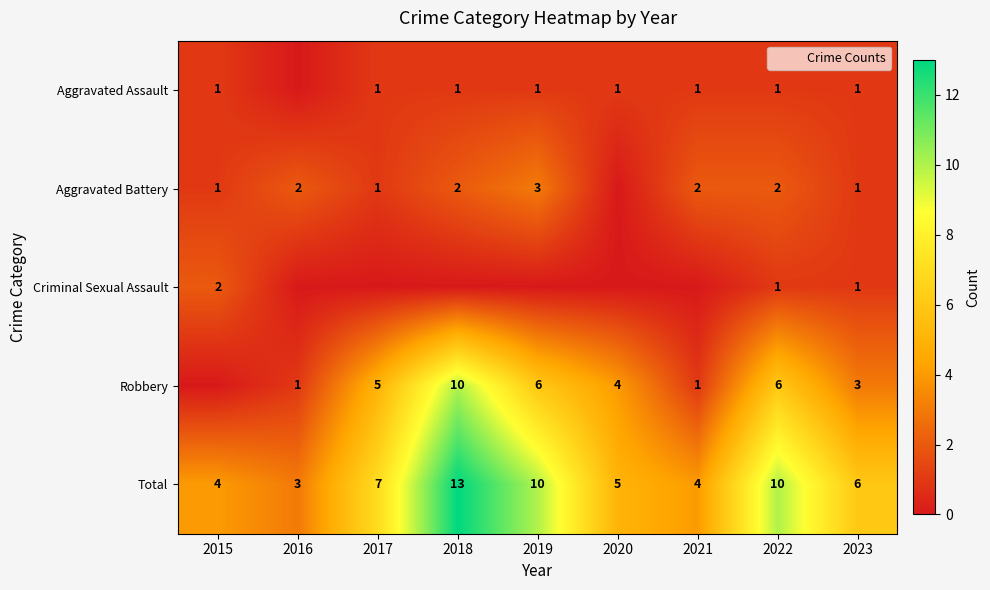

What is the sum of the Robbery values at 2019 and 2018?

16